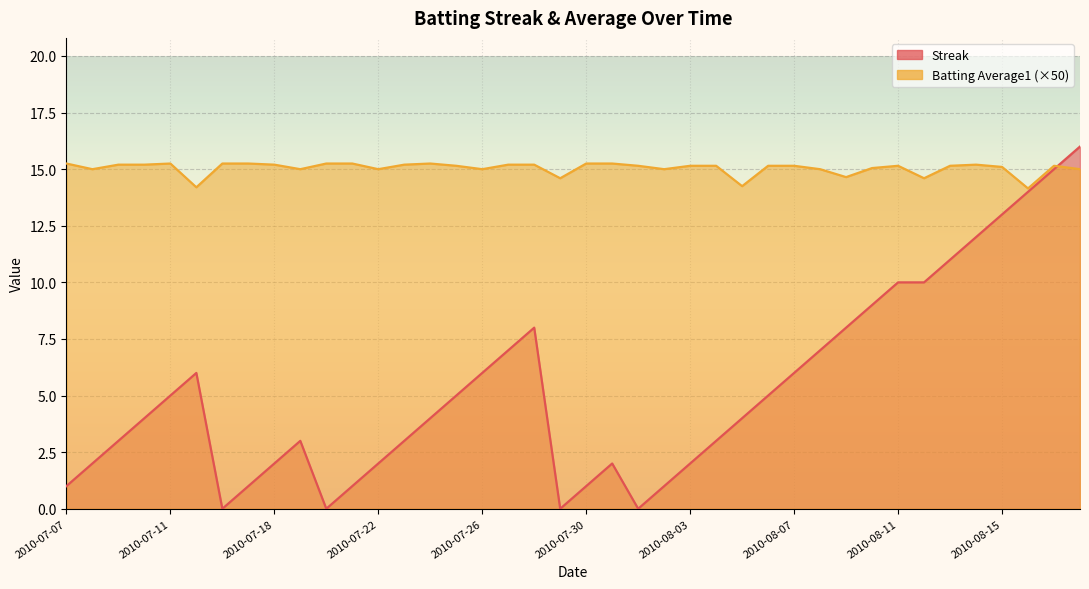

Which series has the largest total across all categories?

Batting Average1